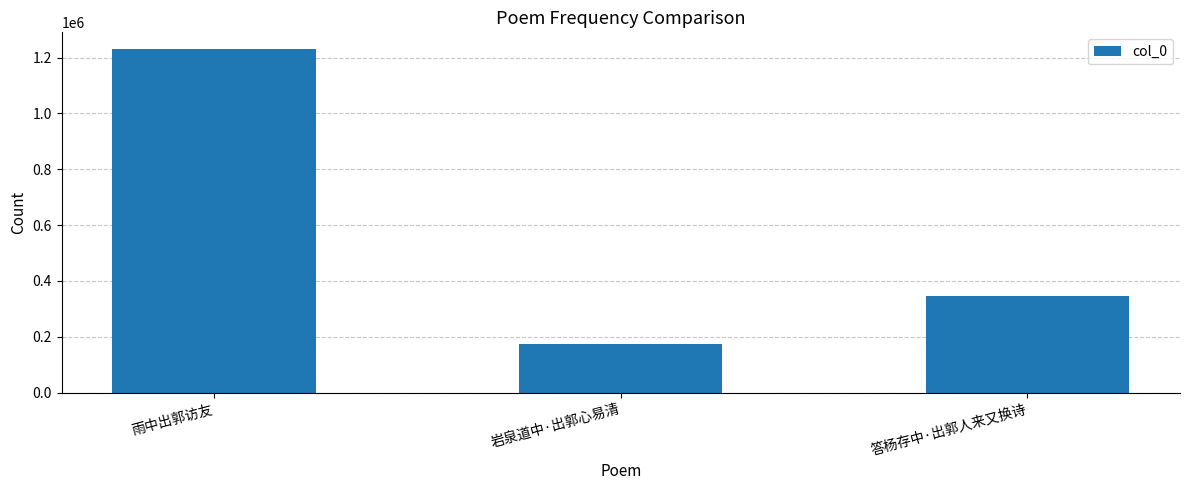

What is the value of the 2nd bar from the left?

174628